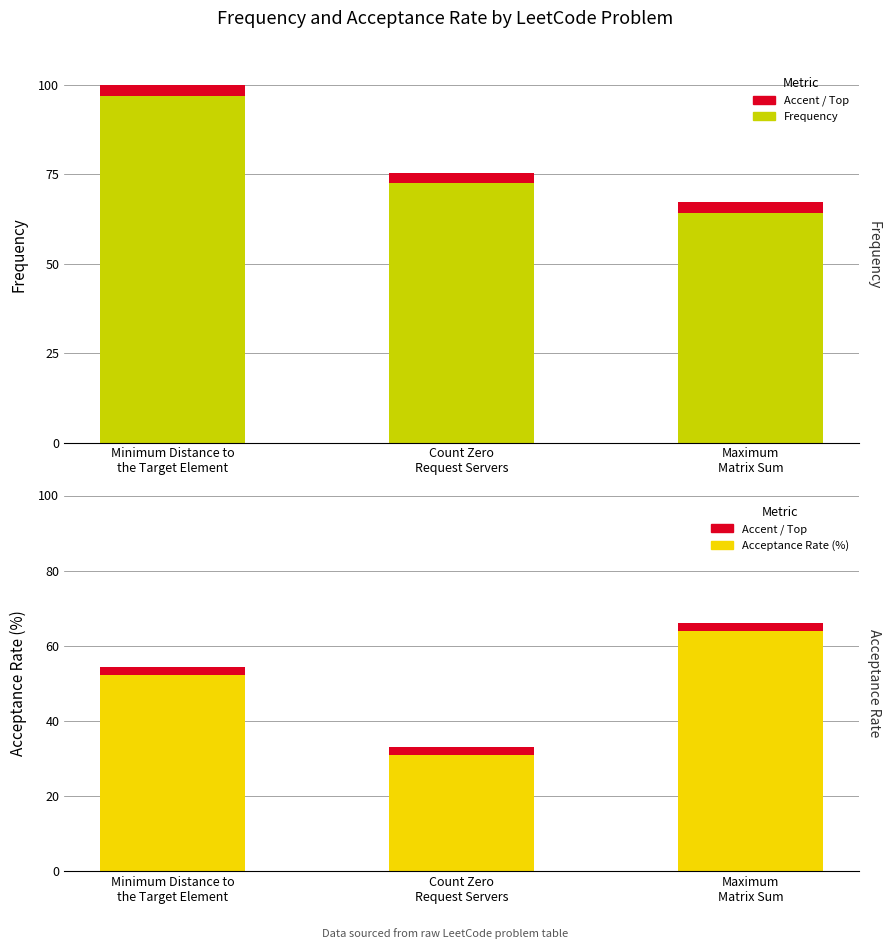

Which series has the largest range (max minus min)?

Acceptance Rate (%)